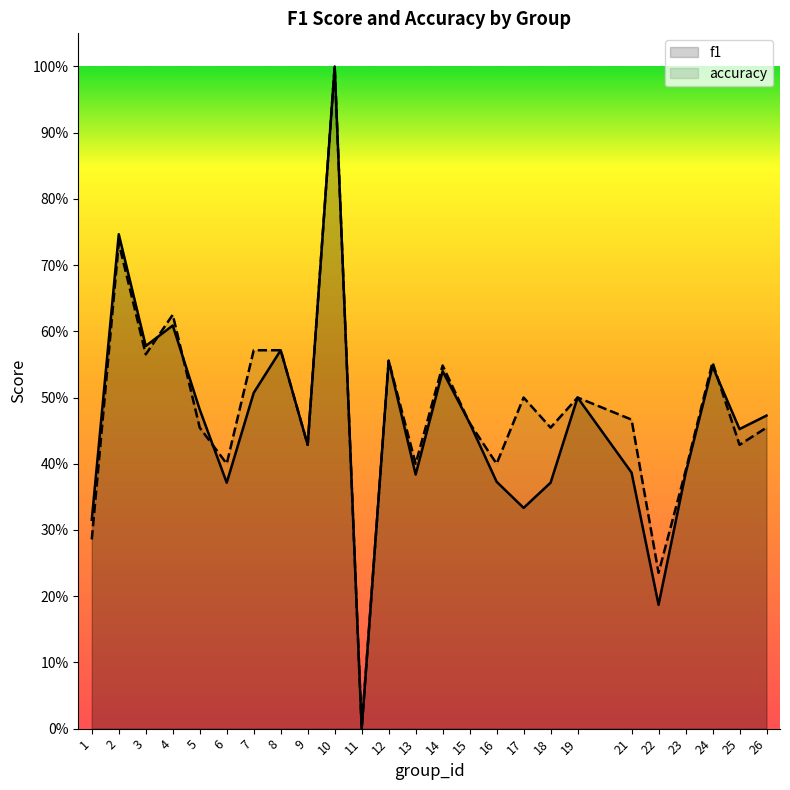

Rank the series by their maximum value, from highest to lowest.

f1, accuracy